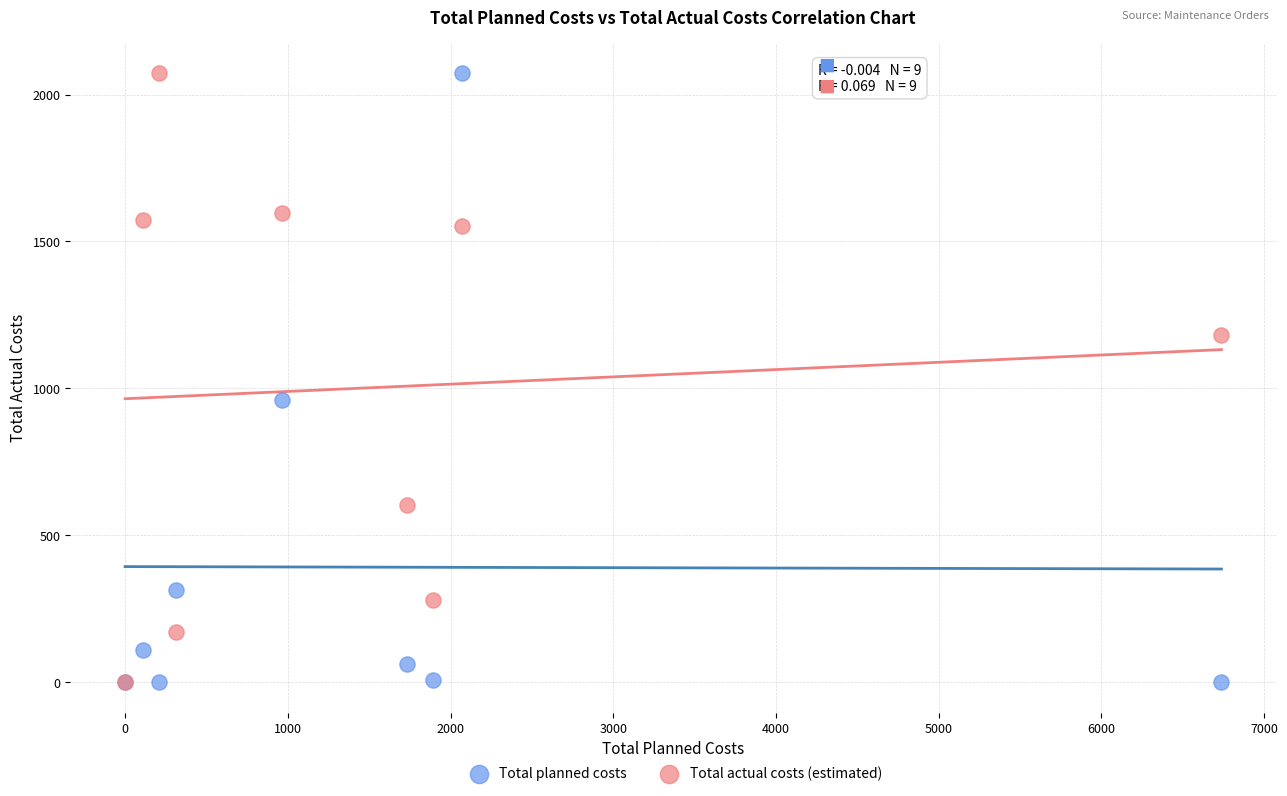

What are all the series names shown in the legend?

Total planned costs, Total actual costs (estimated)